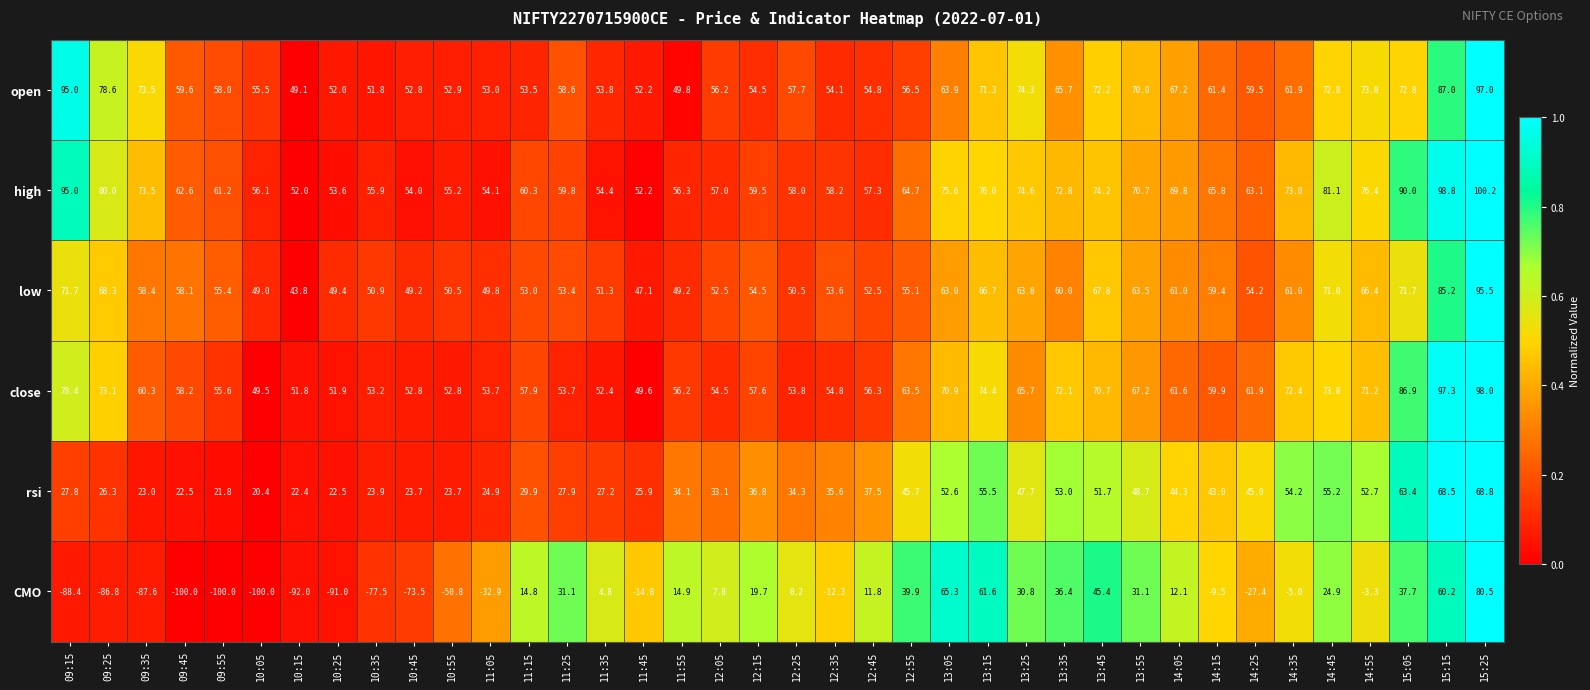

Is it true that rsi equals 10.7 at 11:05?

False